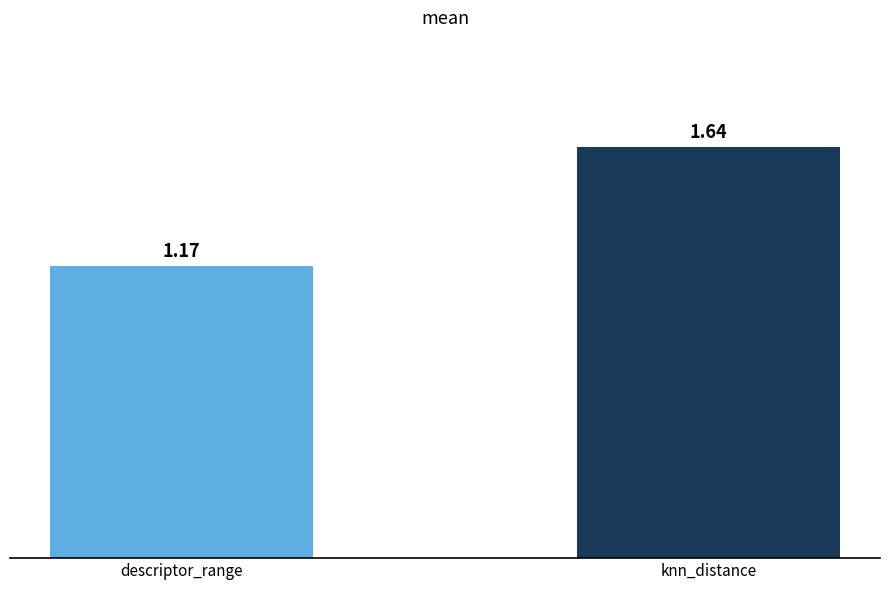

At which label is the value closest to 1?

descriptor_range